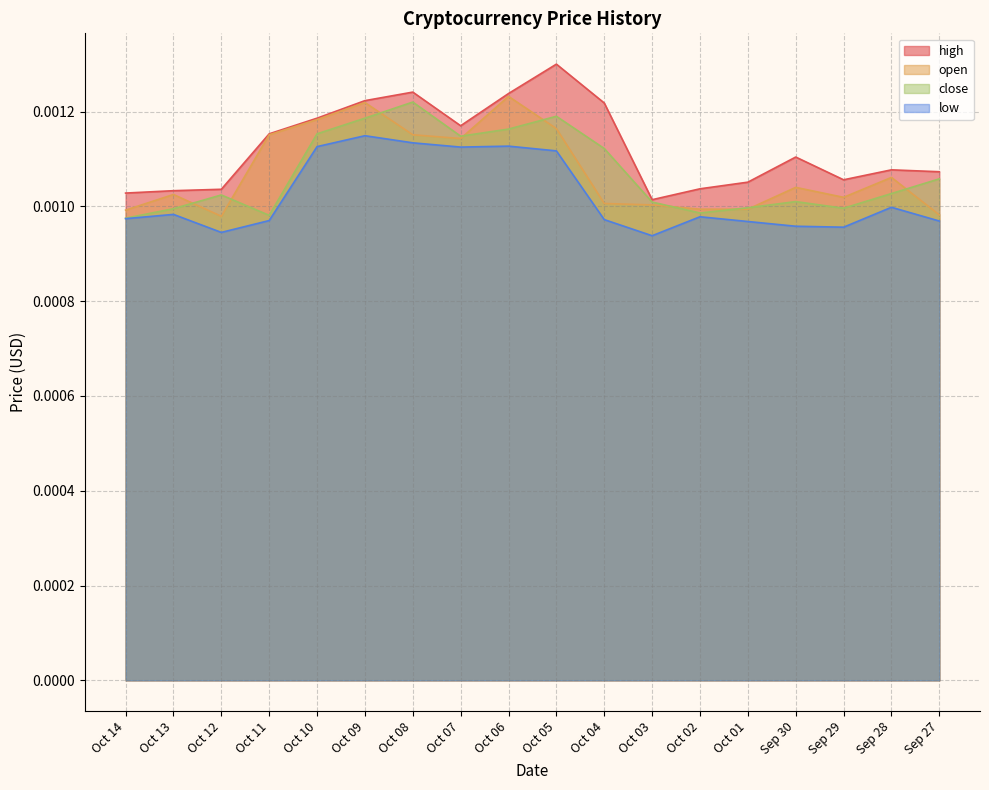

At which label does high reach its peak?

Oct 05